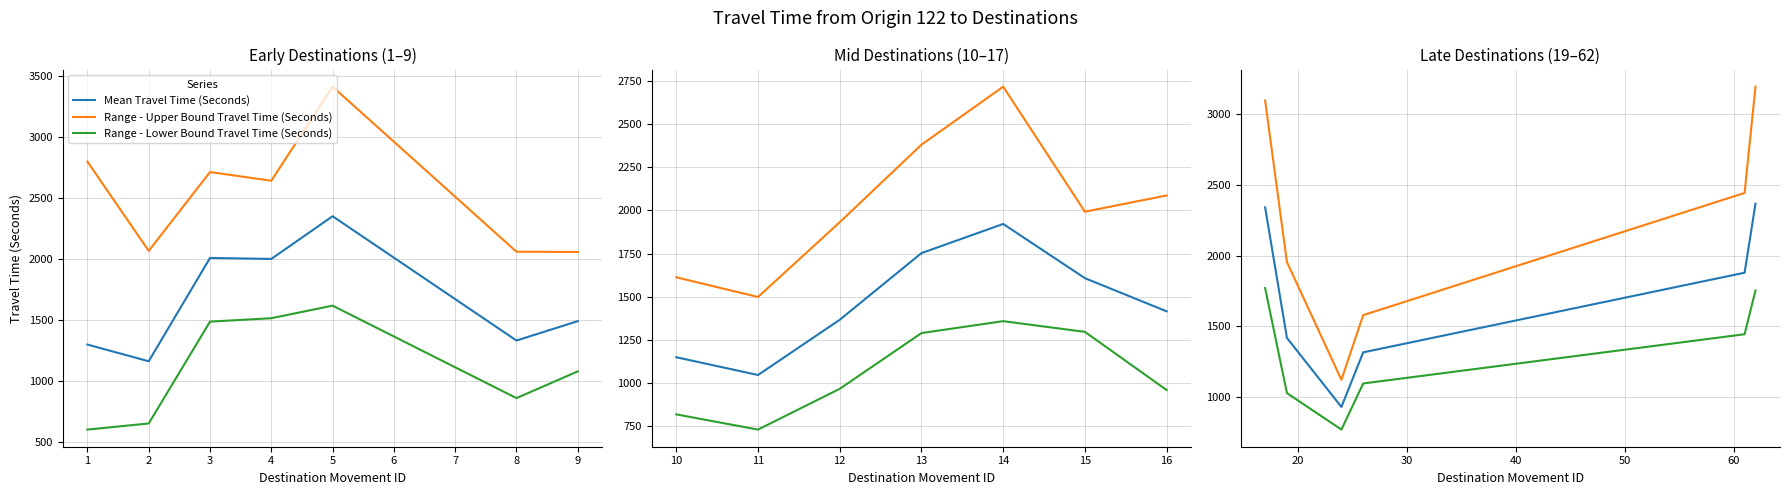

What is the difference between the maximum and minimum values in the Range - Upper Bound Travel Time (Seconds) series?

2072